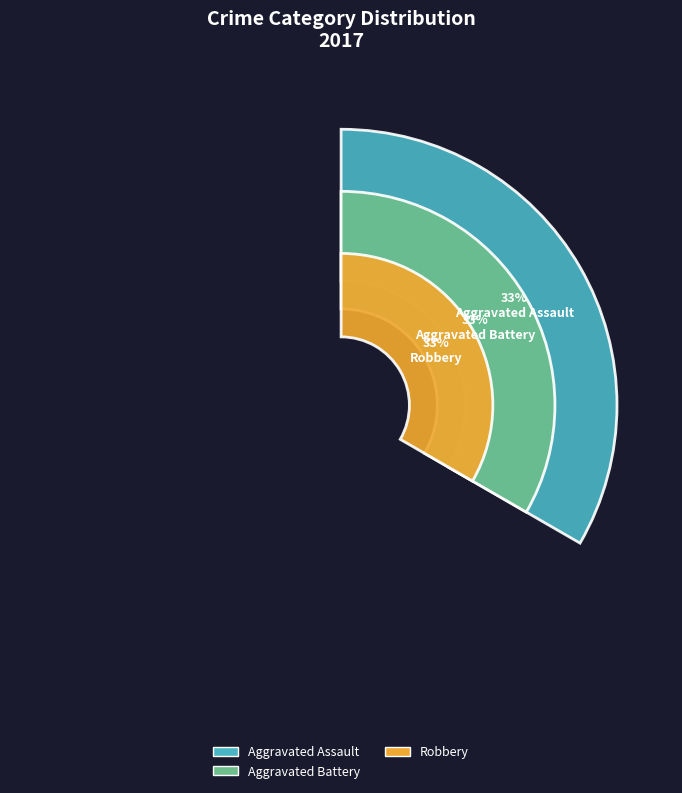

What percentage is the Aggravated Battery slice, to the nearest percent?

33%